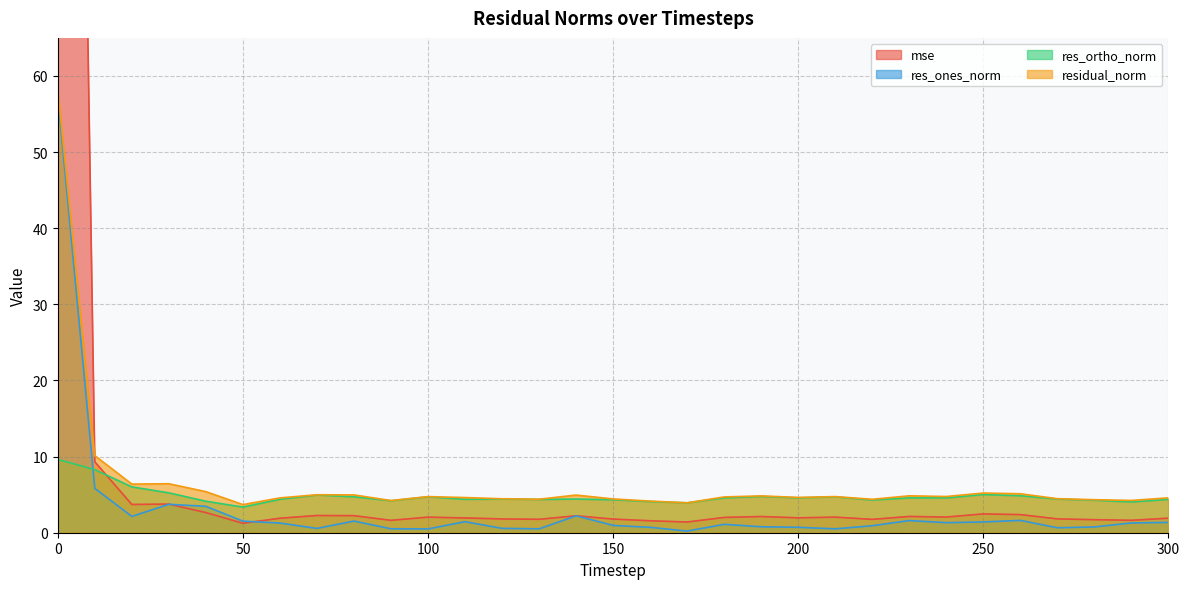

What is the difference between the res_ones_norm values at 170 and 20?

1.9